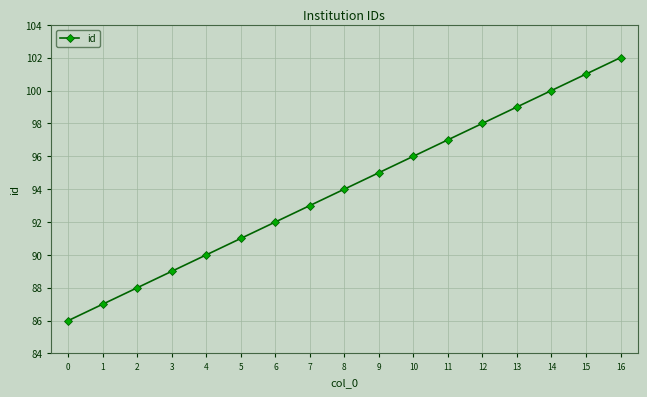

At which category does the chart reach its peak across all series?

16